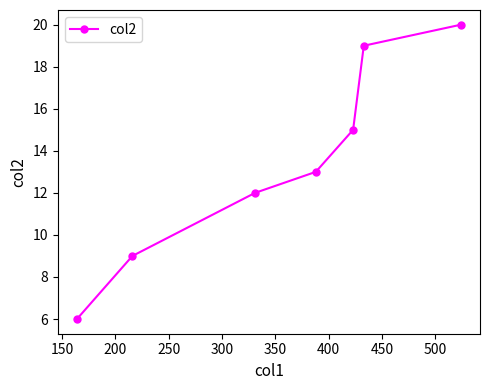

What is the average value?

13